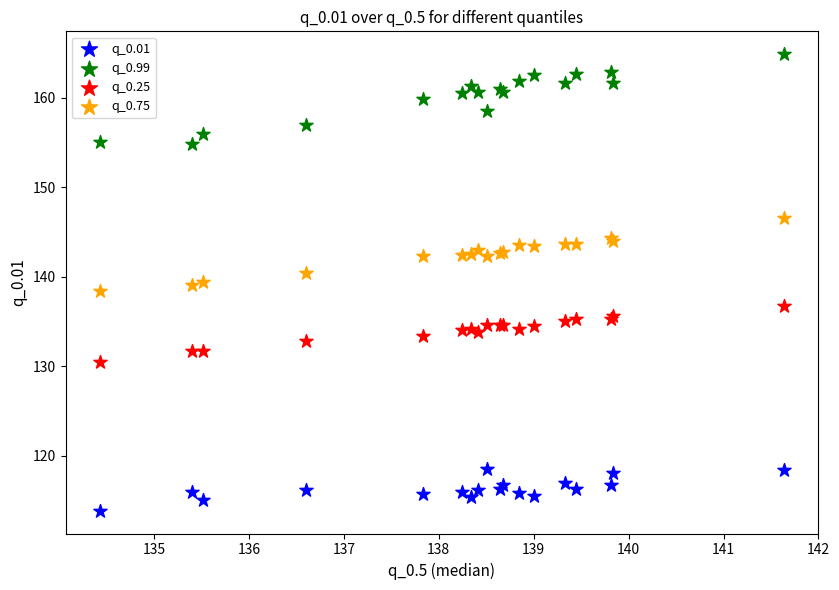

Which series contains the highest Y value?

q_0.99